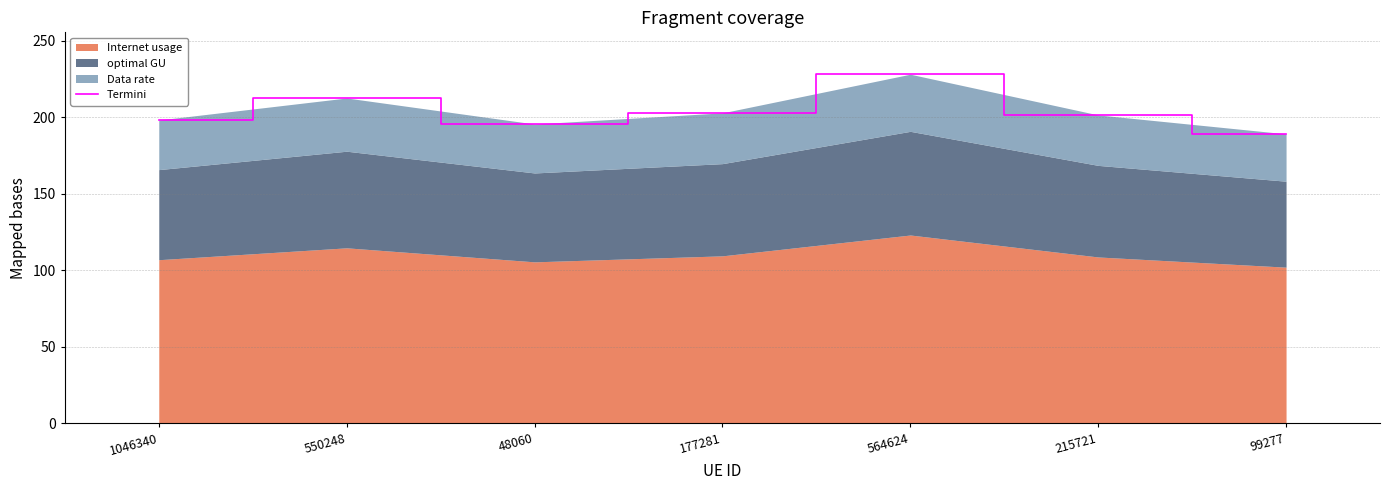

What is the sum of all values?

1428.5